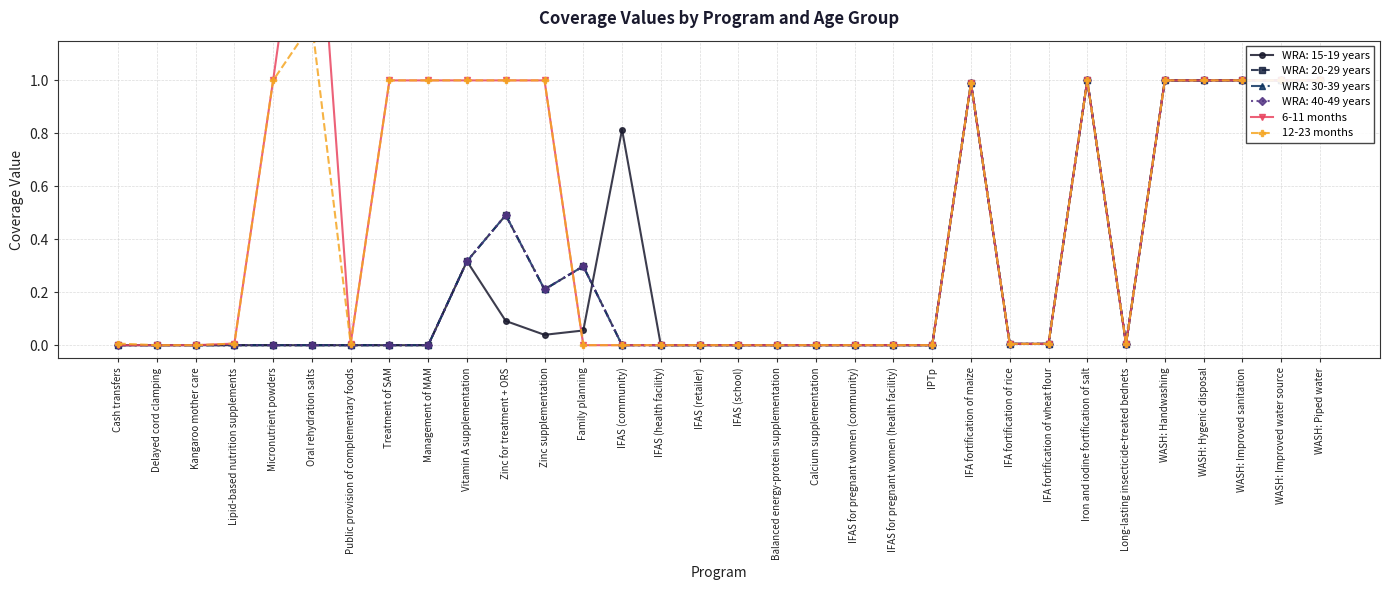

The 6-11 months series shows 1.1 at Balanced energy-protein supplementation. True or false?

False